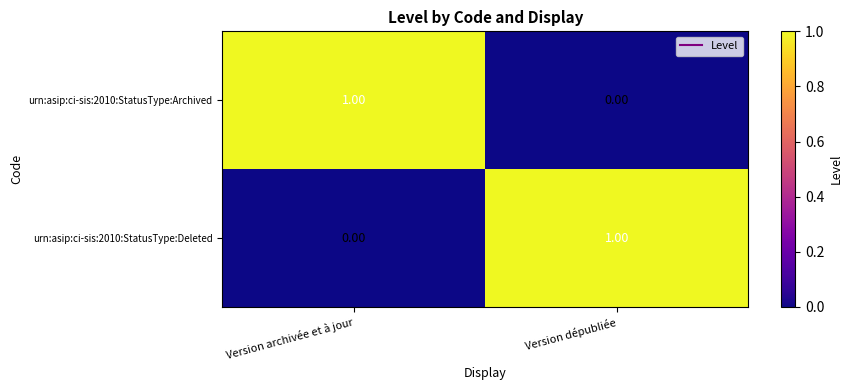

Where is urn:asip:ci-sis:2010:StatusType:Deleted nearest to the value 0?

Version archivée et à jour